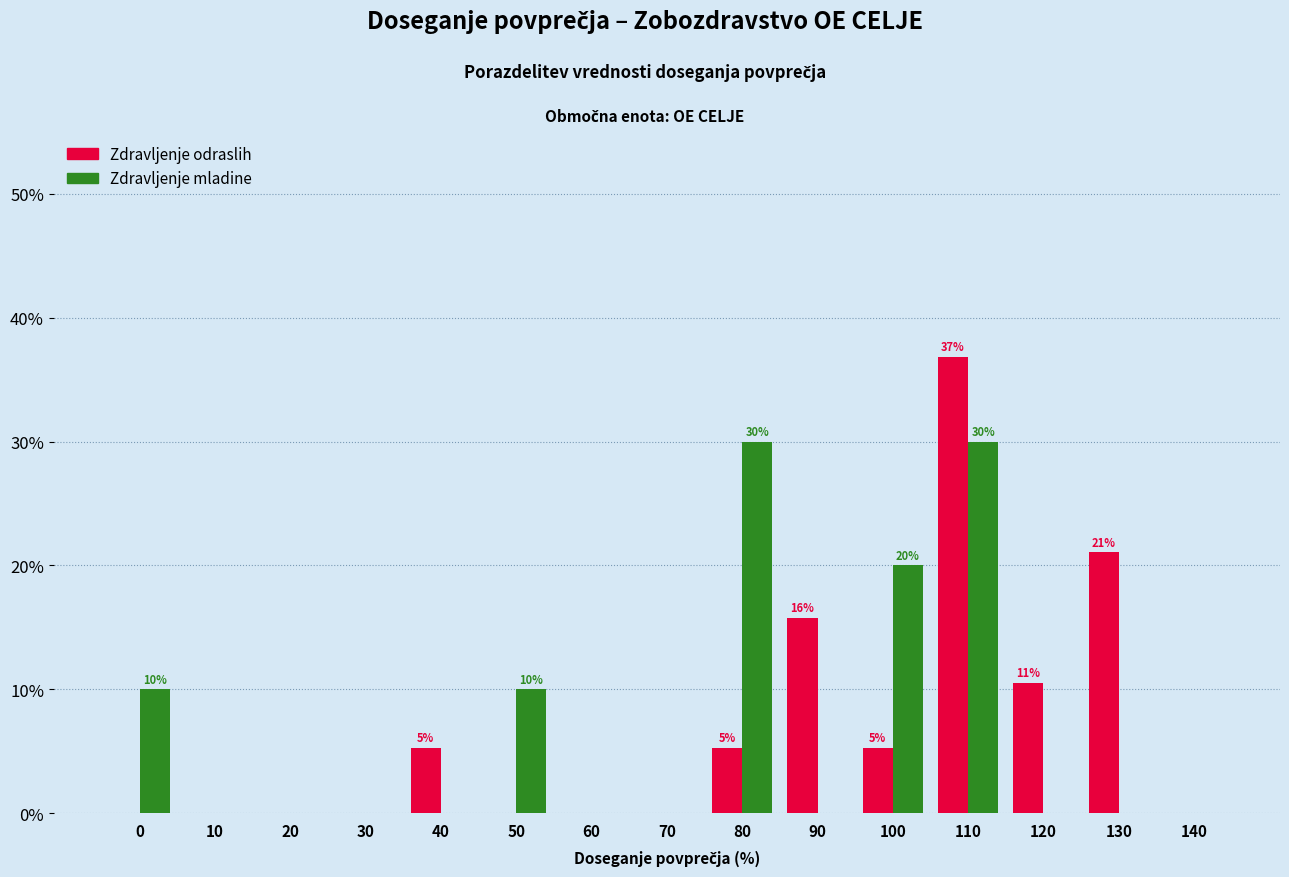

What is the maximum value shown in the chart?

36.8